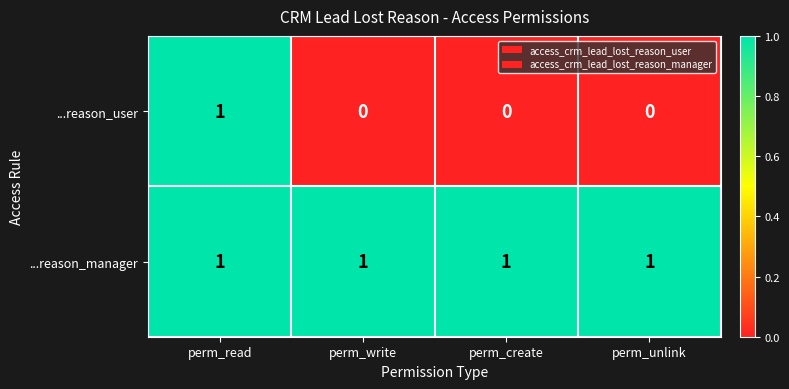

Is it true that ...reason_manager equals 1 at perm_create?

True